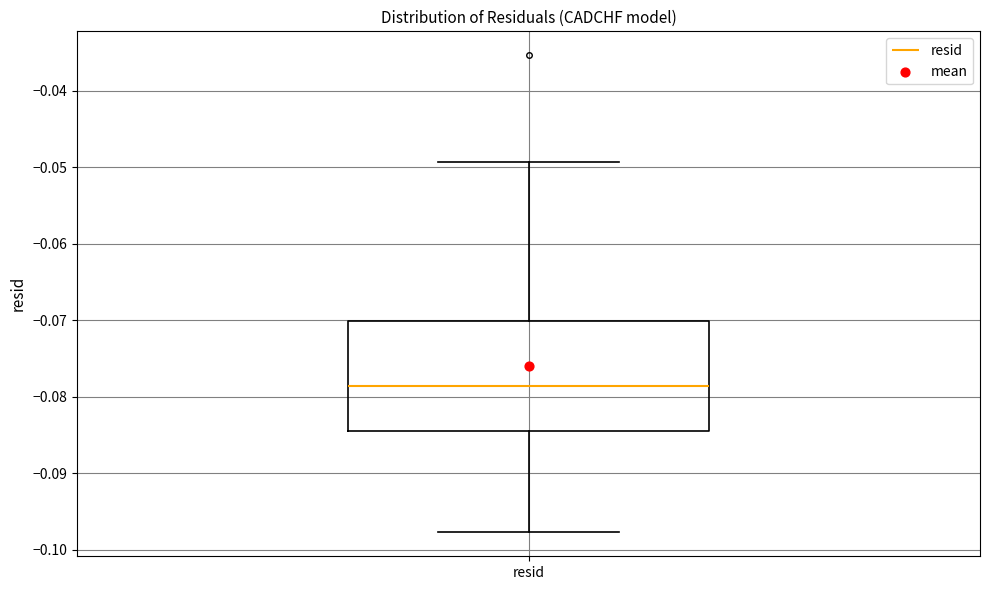

Read this box plot against the y-axis: the position of the median line, the range covered by the box, and the ends of both whiskers. The values are not printed on the chart, so give them approximately, as read against the axis.

median -0.079, box -0.084 to -0.070, whiskers -0.098 to -0.049